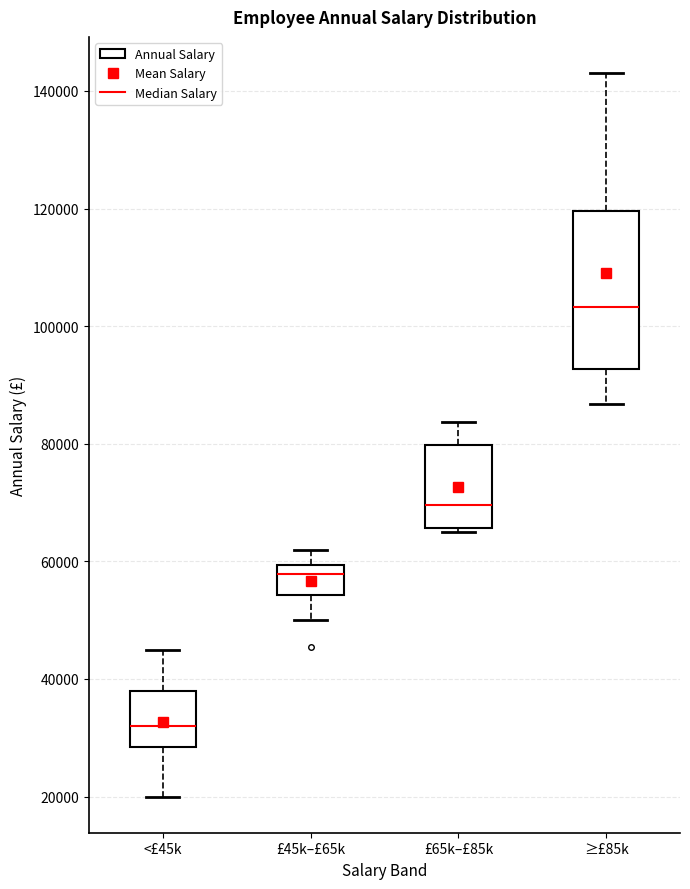

Where does the lower whisker of the box for <£45k end on the y-axis? The values are not printed on the chart, so give them approximately, as read against the axis.

20000